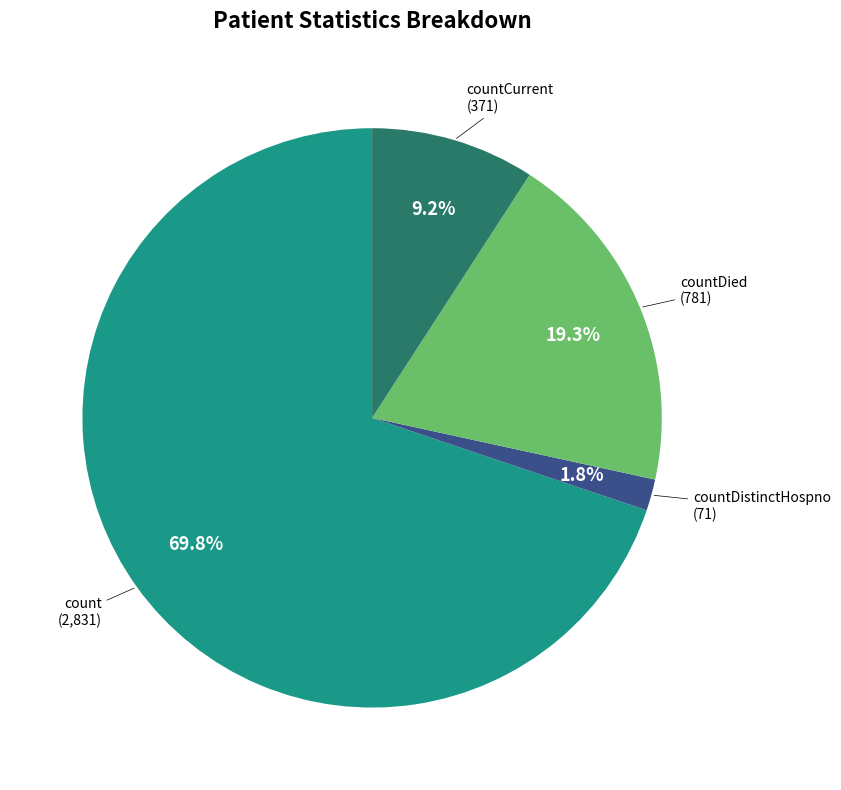

Does any single category account for the majority?

Yes